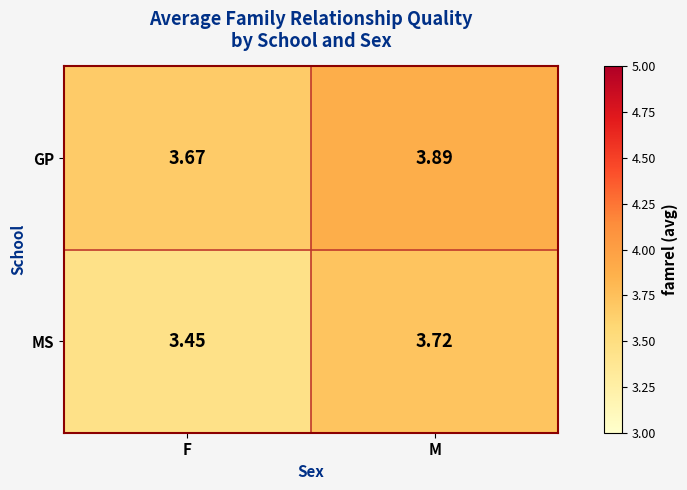

What is the spread (max minus min) of values at F?

0.2